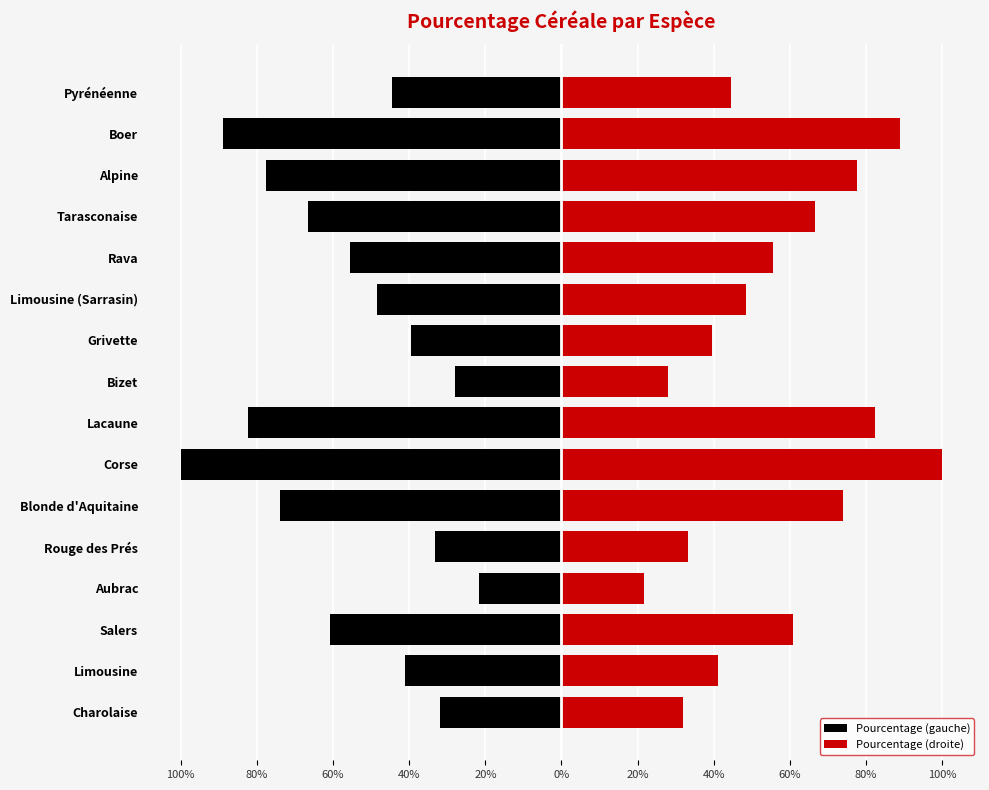

Reading left to right, what are all the values shown in this chart?

Pourcentage (gauche): -32.0	-41.1	-60.8	-21.6	-33.3	-73.9	-99.9	-82.4	-27.9	-39.6	-48.4	-55.5	-66.6	-77.7	-88.8	-44.4
Pourcentage (droite): 32.0	41.1	60.8	21.6	33.3	73.9	99.9	82.4	27.9	39.6	48.4	55.5	66.6	77.7	88.8	44.4